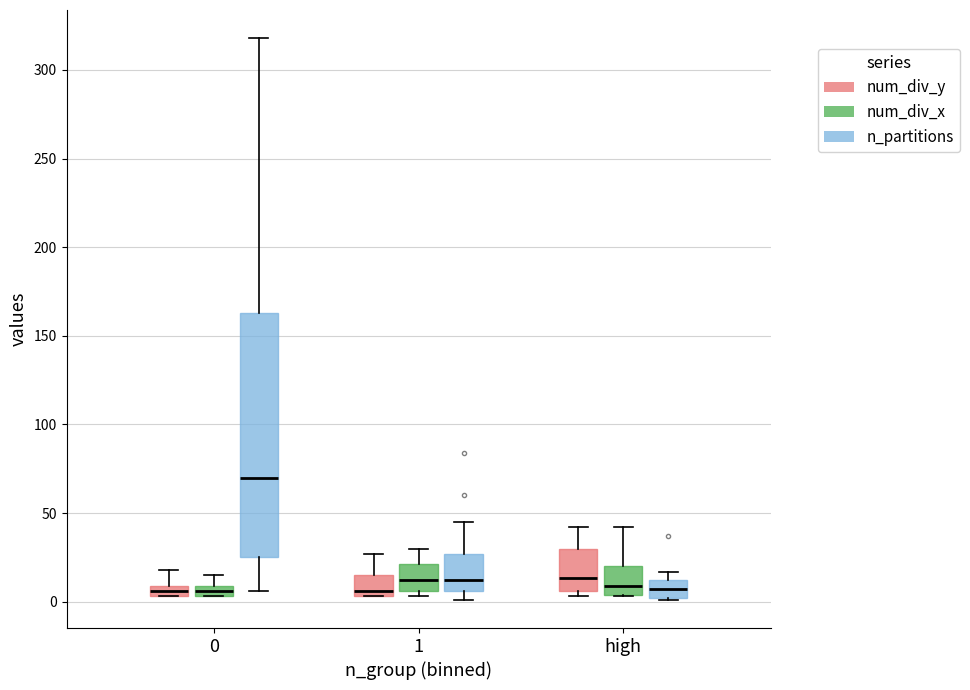

Which box has the highest median line?

0 (n_partitions)